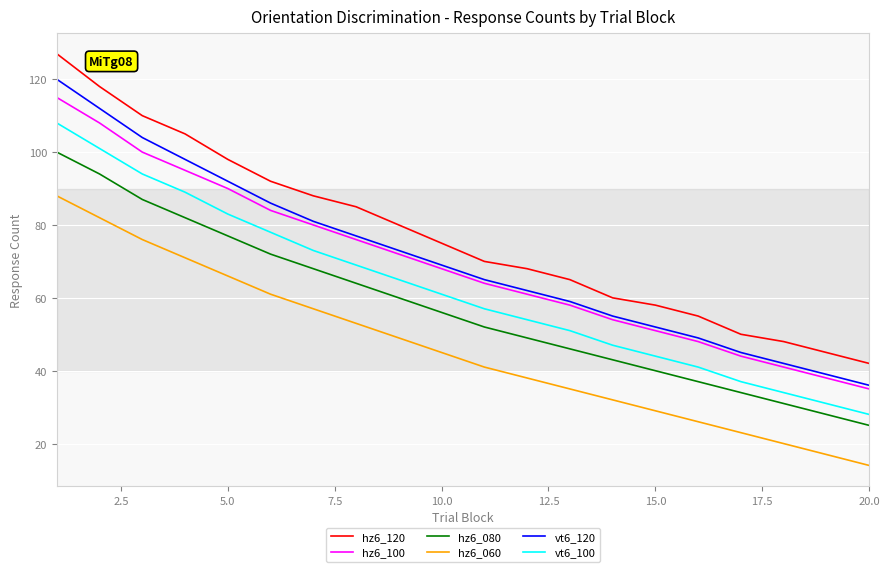

What is the maximum value shown in the chart?

127